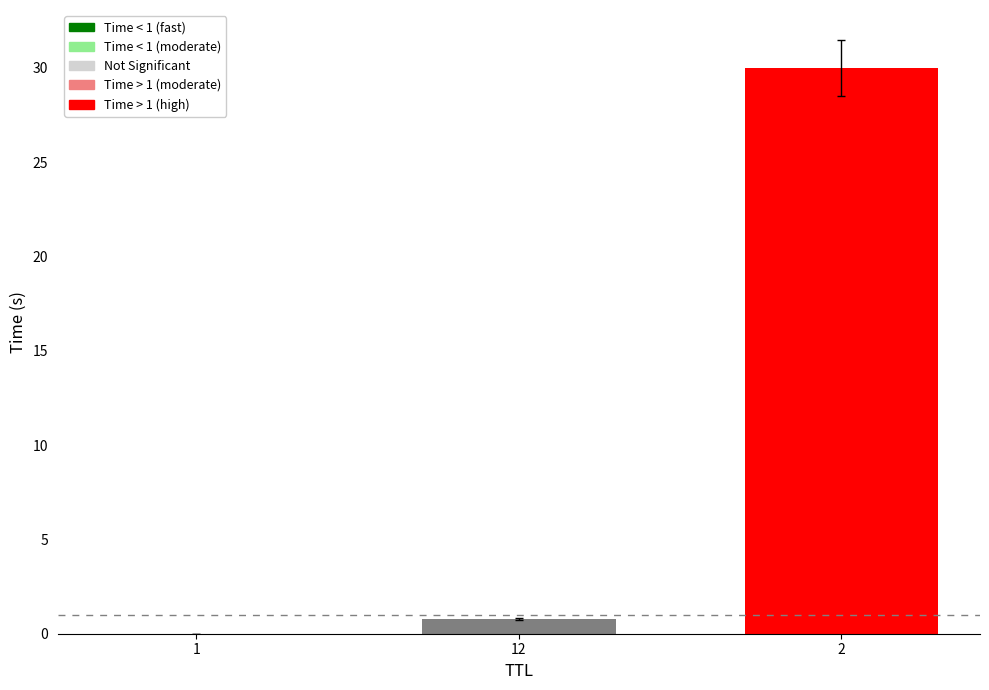

What is the sum of all values?

30.8